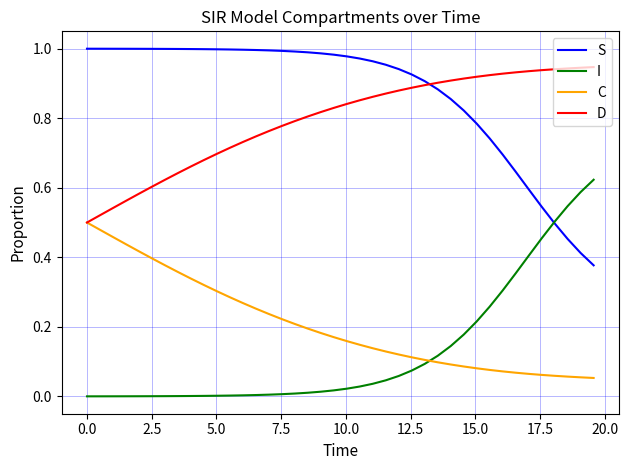

List the series in order of their peak value, highest first.

S, D, I, C